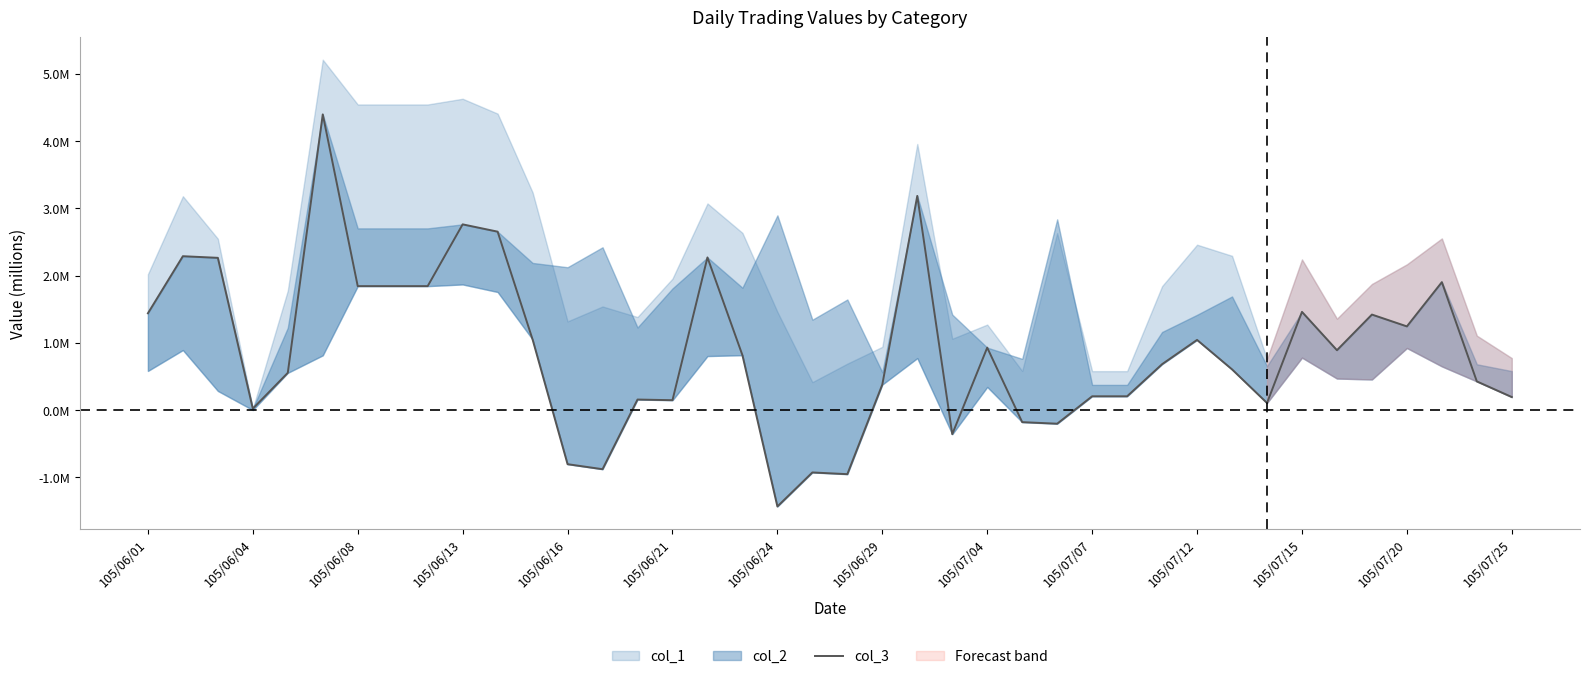

Where is the data nearest to the value 1?

105/07/12